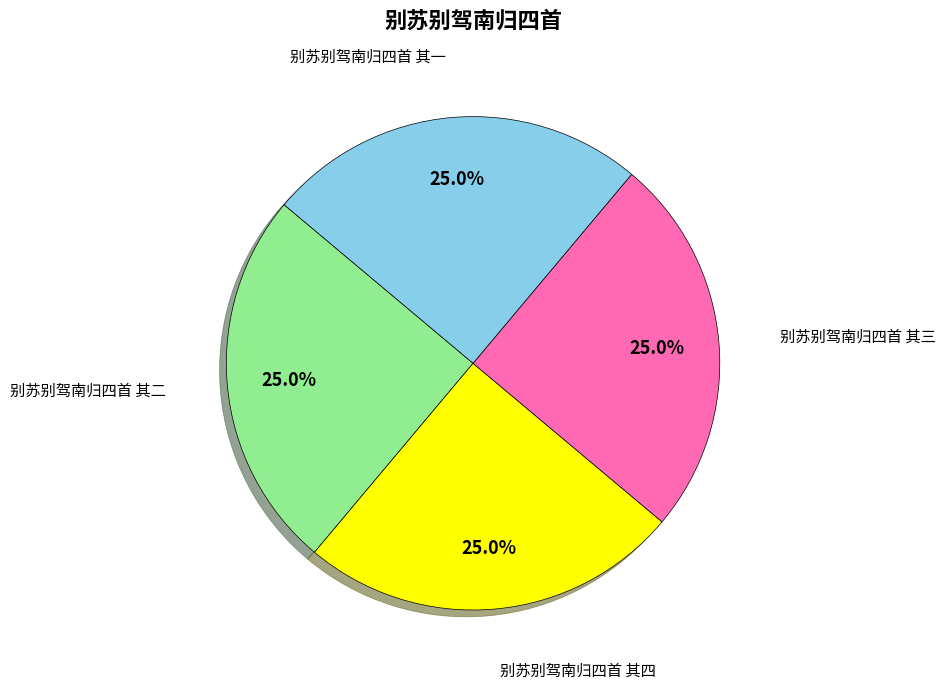

Does any single category account for the majority?

No